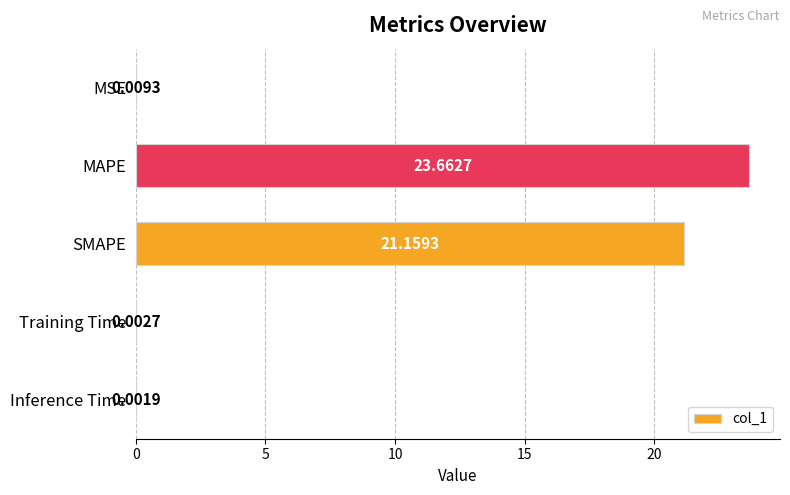

Between MSE and SMAPE, which is larger?

SMAPE